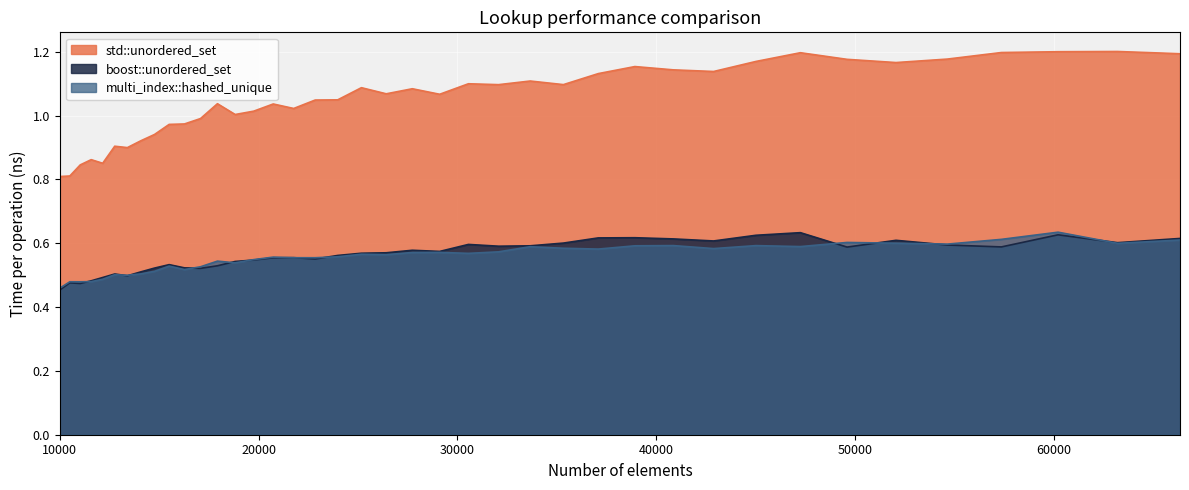

List the series in order of their peak value, highest first.

std::unordered_set, multi_index::hashed_unique, boost::unordered_set